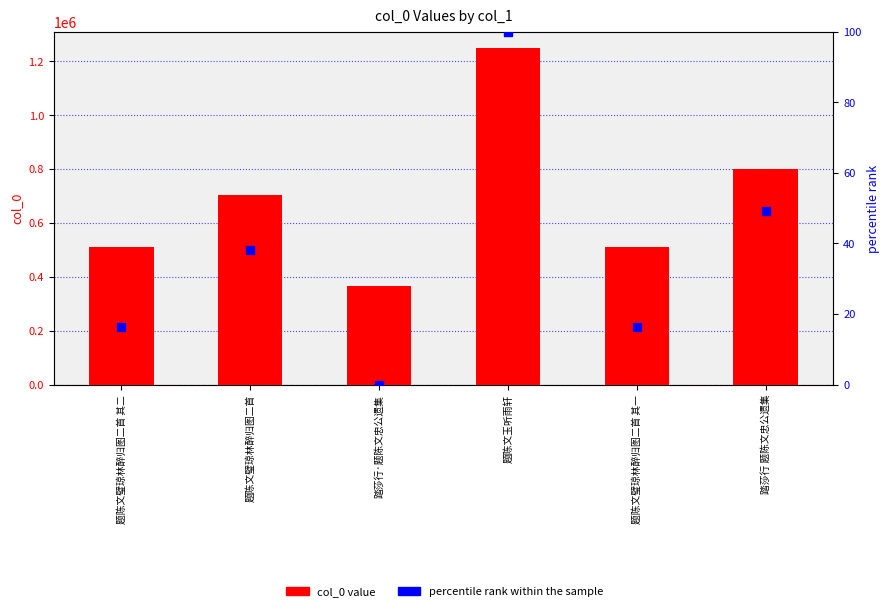

Which series has the widest spread of Y values?

col_0